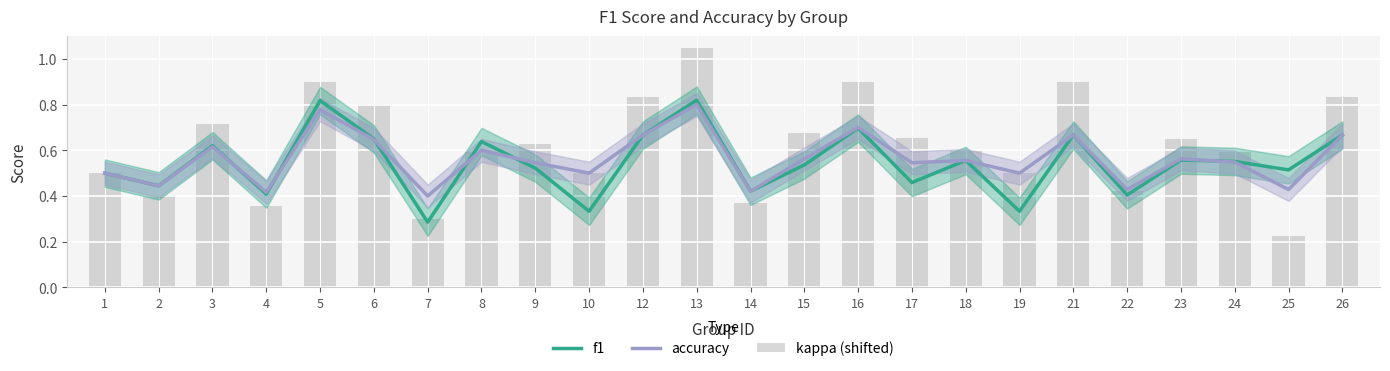

Rank the series by their maximum value, from lowest to highest.

accuracy, f1, kappa (shifted)